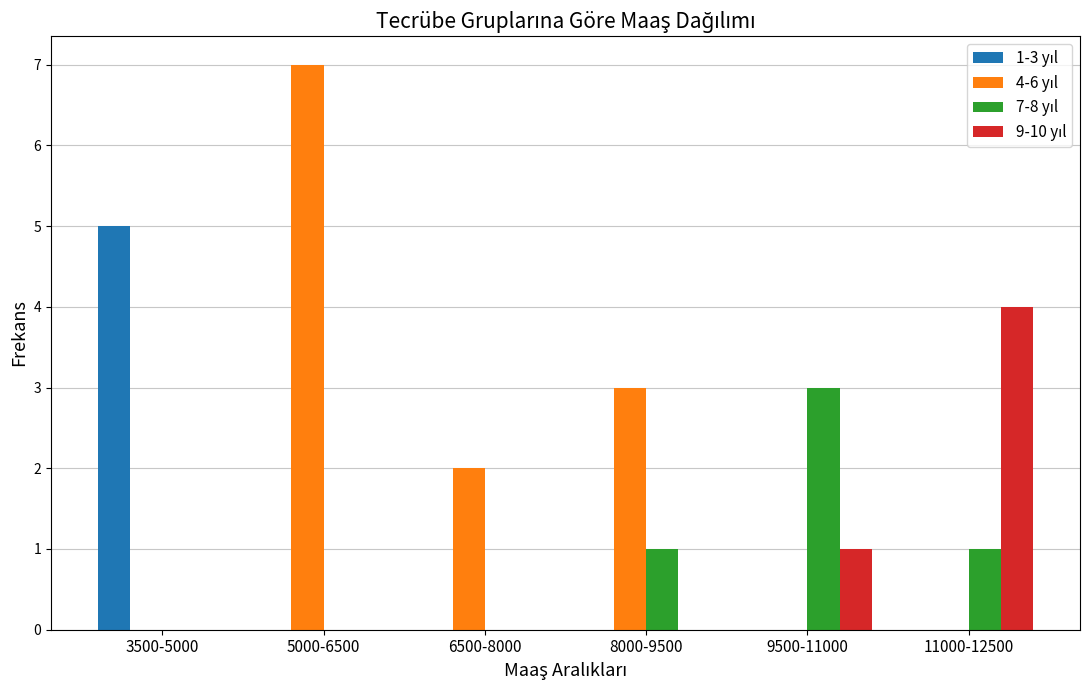

What is the total value across all series at 8000-9500?

4